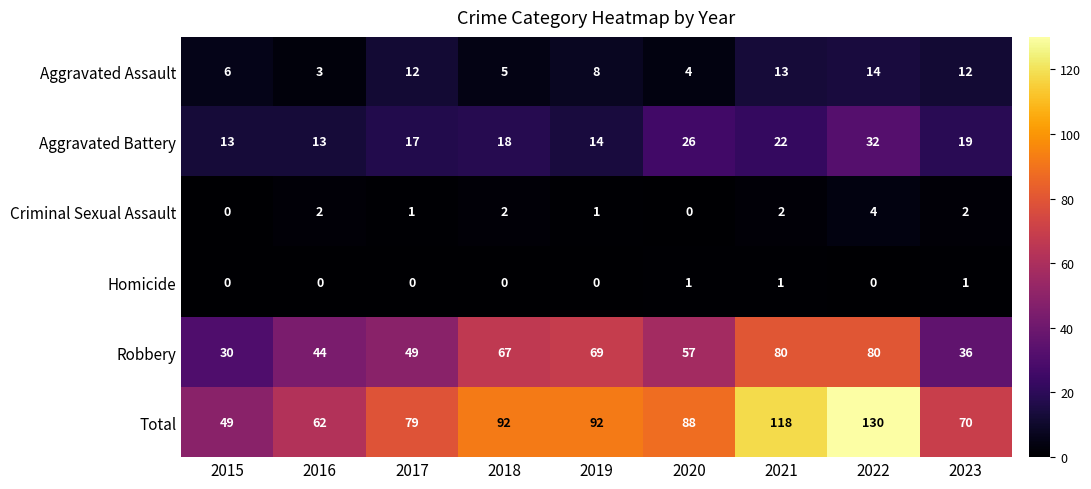

How many values in the Criminal Sexual Assault series are below 2?

4